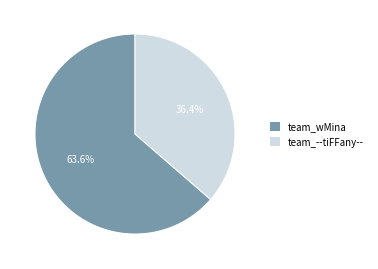

What percentage is the team_wMina slice, to the nearest percent?

64%